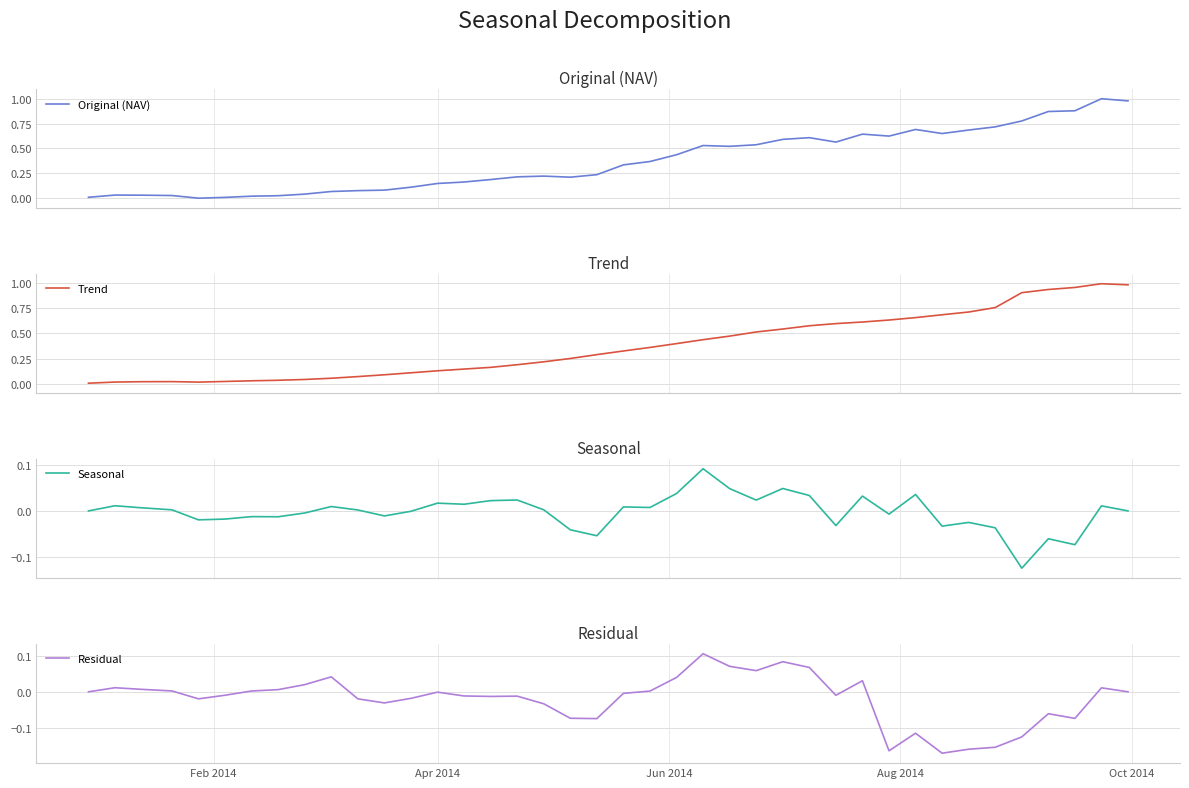

Where is Trend nearest to the value 0?

Feb 2014